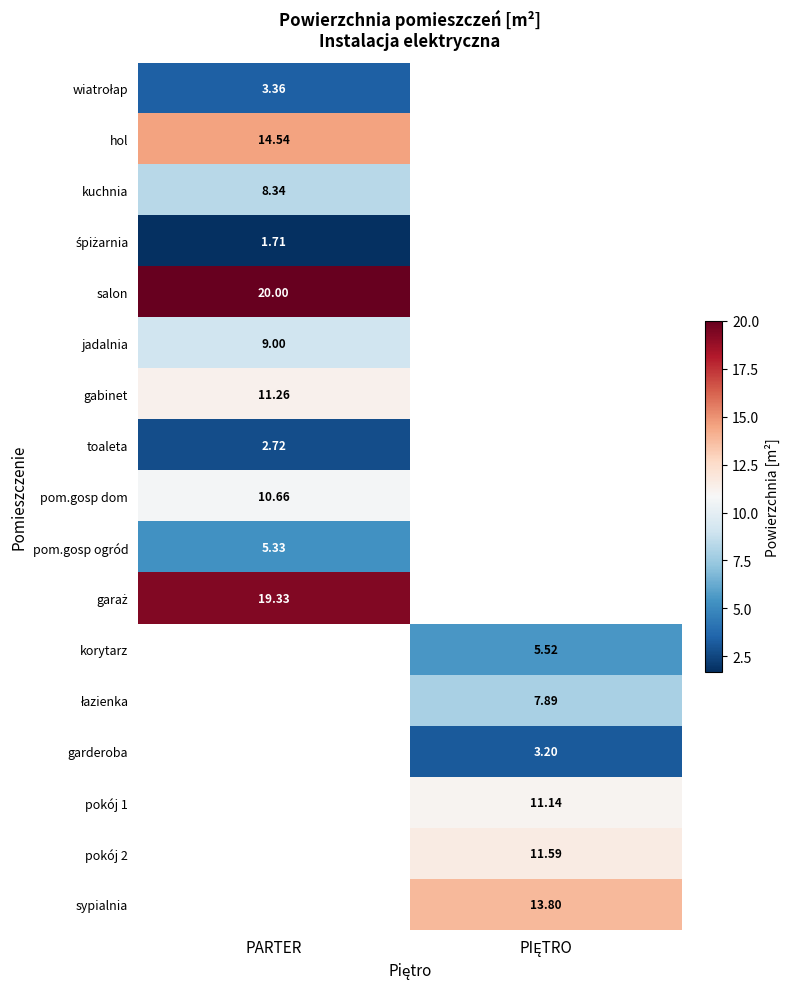

Where does the sypialnia series first go above 13?

PIĘTRO